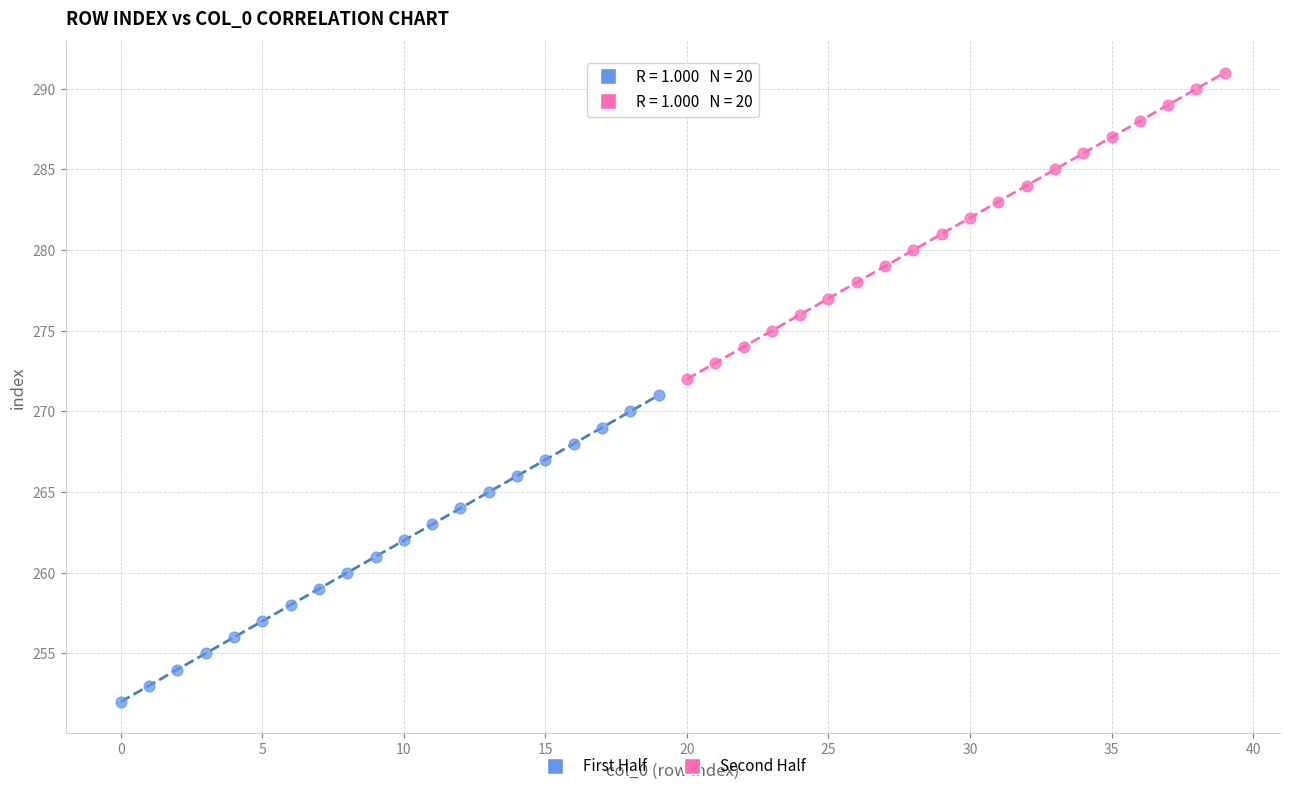

Which series contains the lowest Y value?

First Half